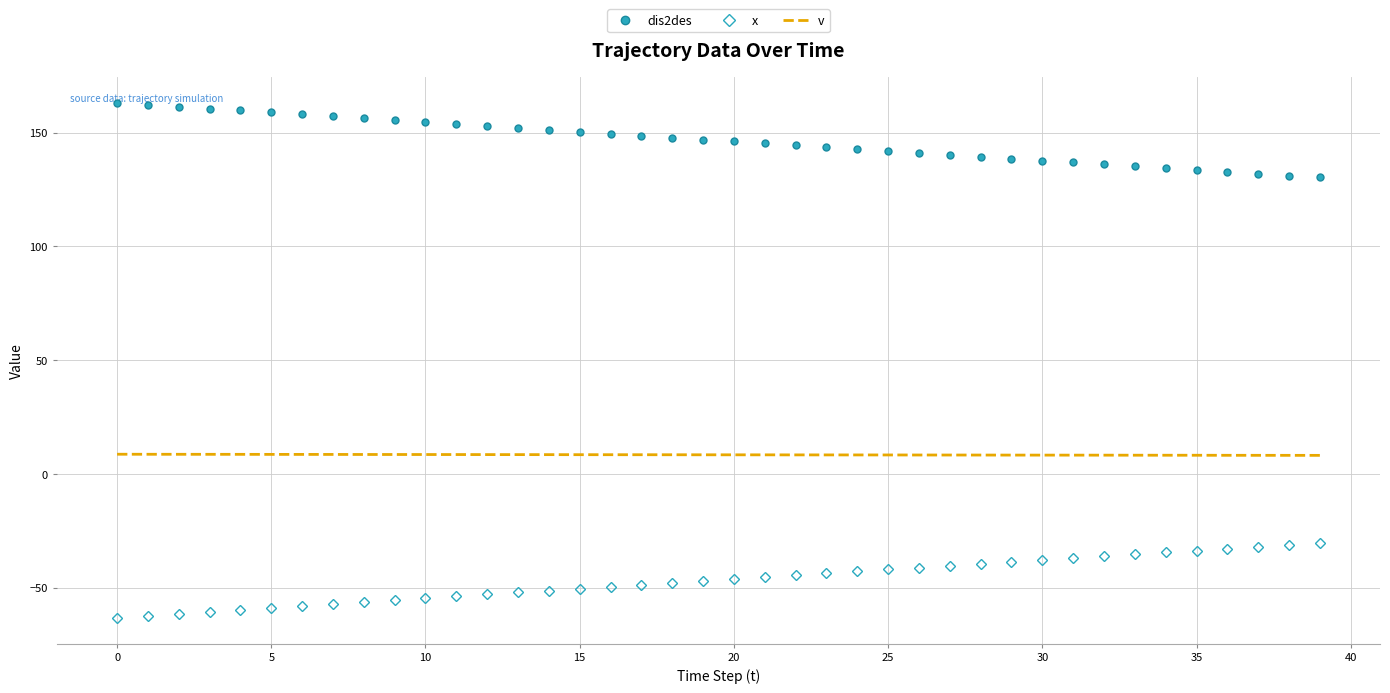

Which series has the largest total across all categories?

dis2des